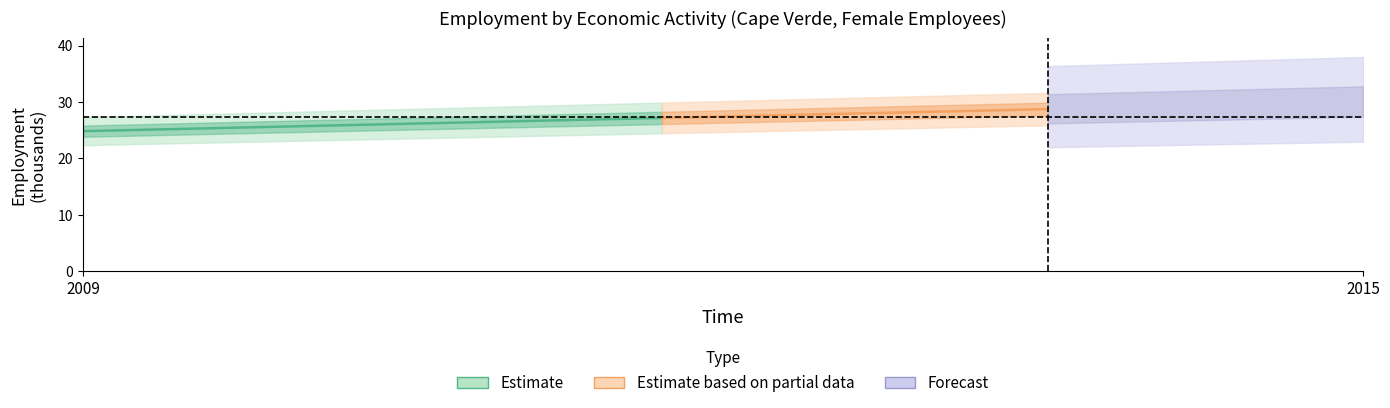

How many lines are shown in the chart?

6